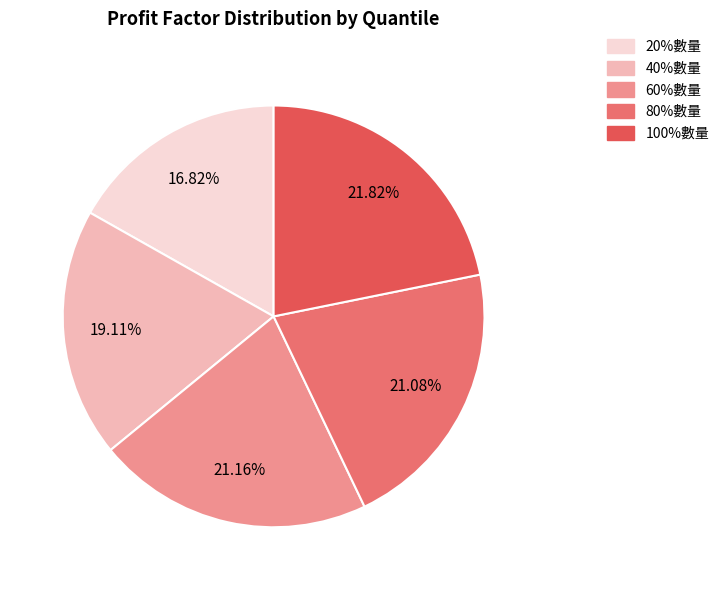

Count the number of slices in the pie.

5